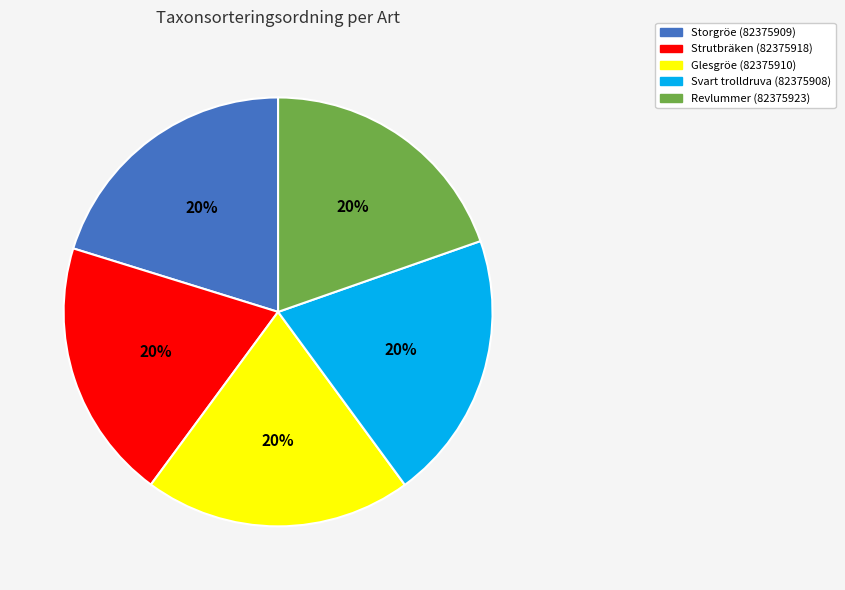

Count the number of slices in the pie.

5